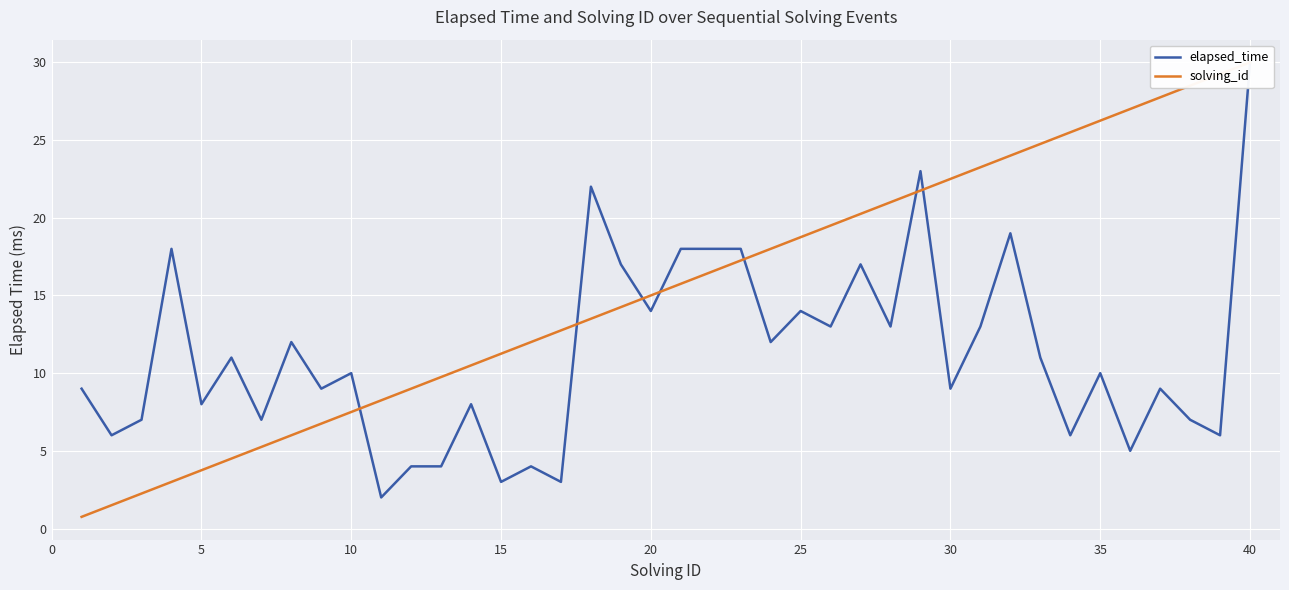

What is the lowest value of the solving_id series?

0.8